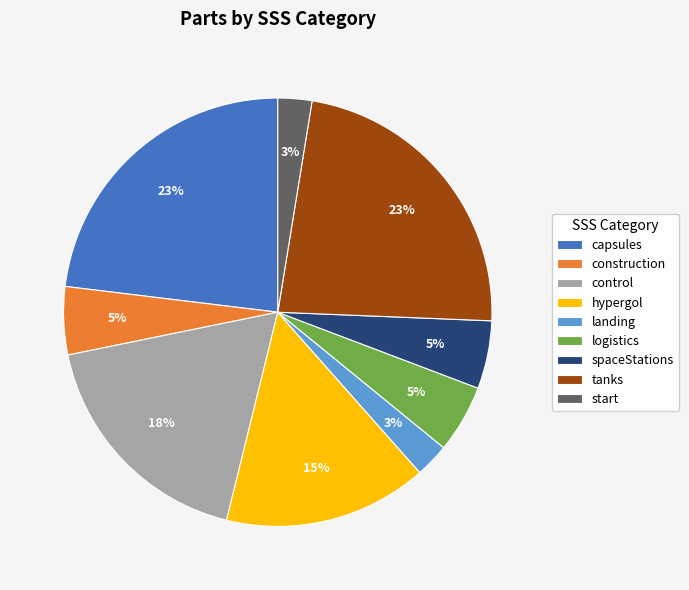

To the nearest percent, what is the combined percentage of tanks and start?

26%